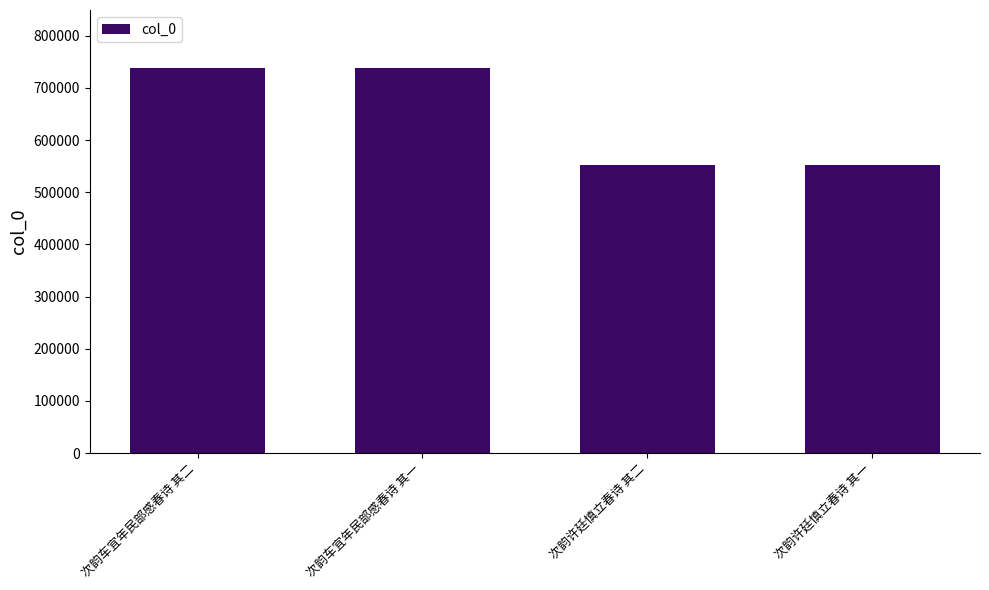

What is the ratio of the value at 次韵许廷慎立春诗 其一 to the value at 次韵车宜年民部感春诗 其一?

0.7